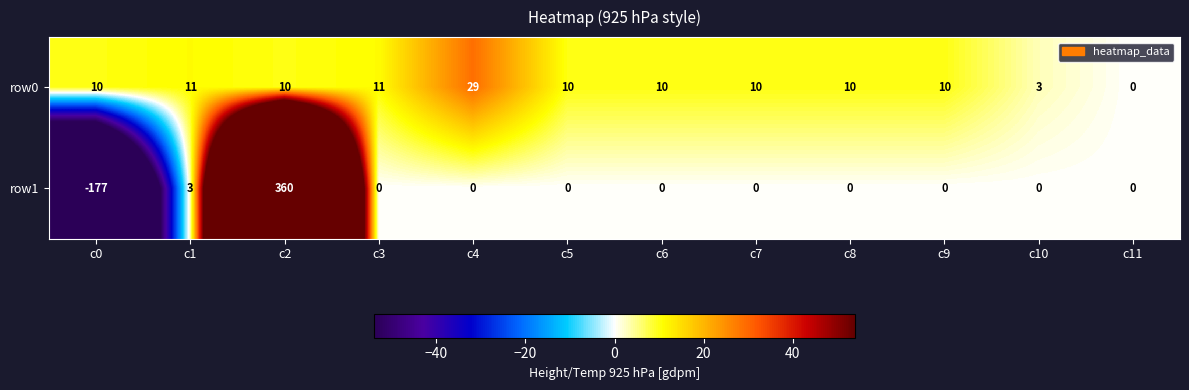

The value of row0 at c7 is 10. True or false?

True